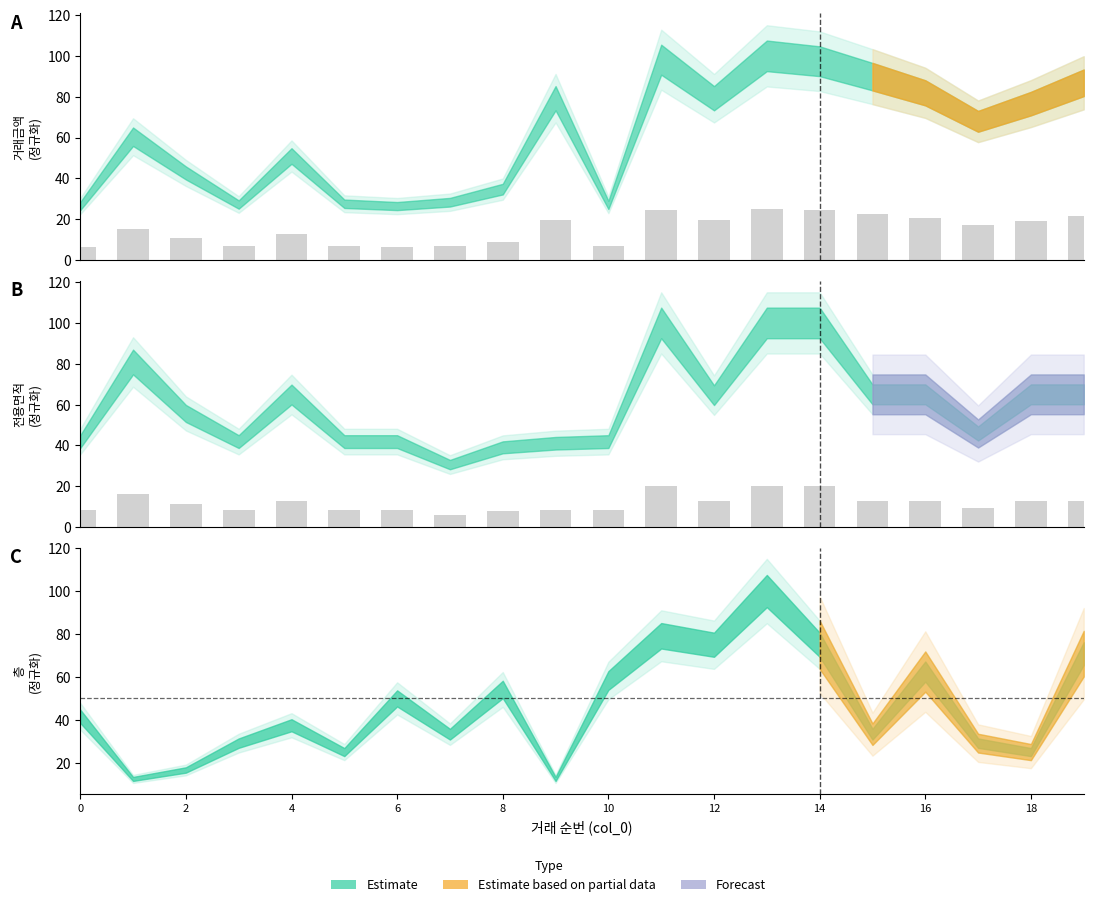

What is the average value of the 거래금액 series?

15.1